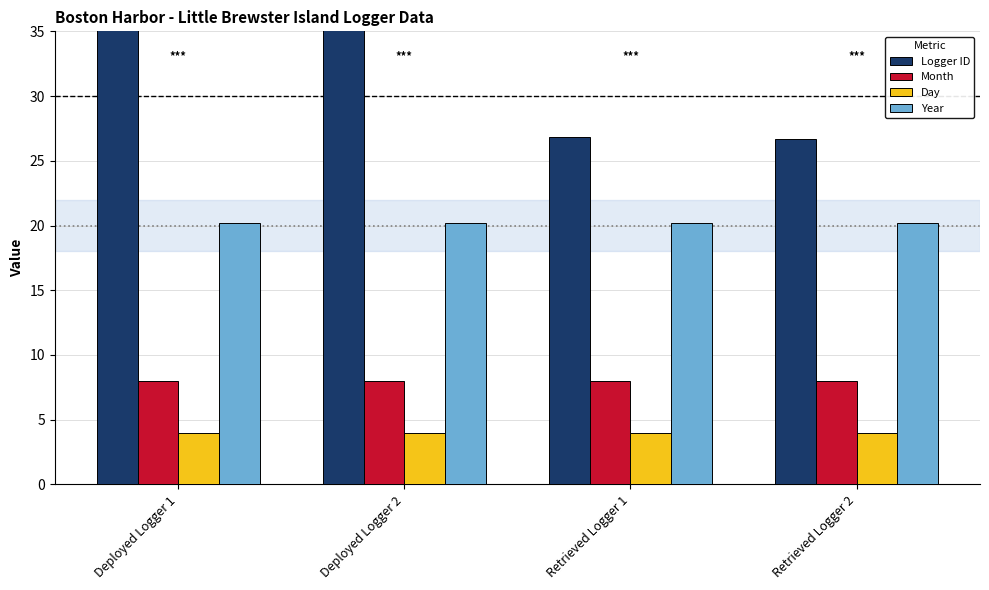

Which series has the largest total across all categories?

Logger ID